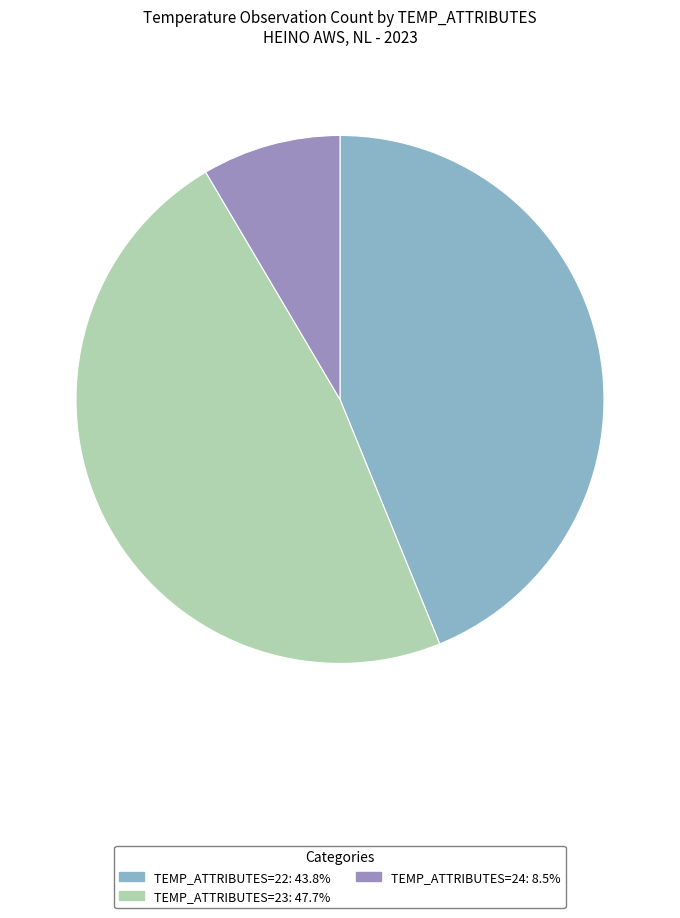

Is there a majority slice in this chart?

No